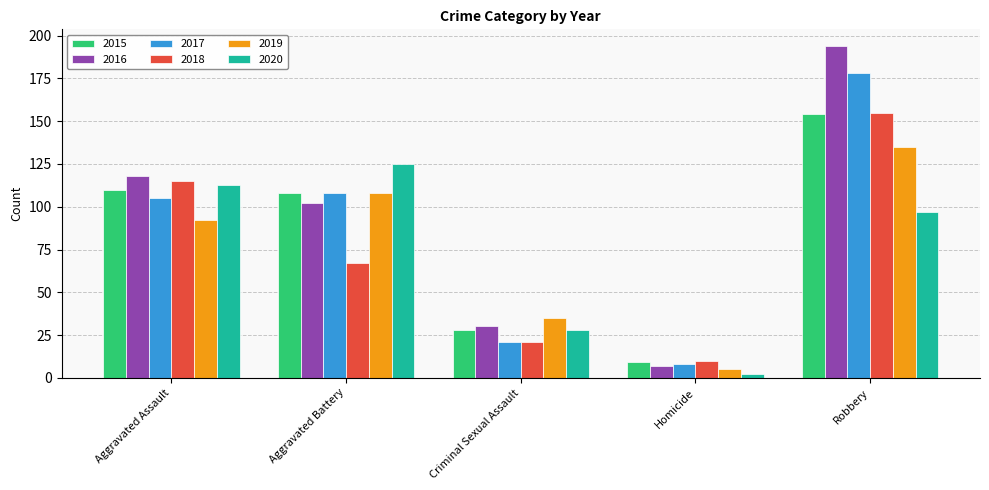

What is the value of the 2020 bar at the 5th from the left?

97